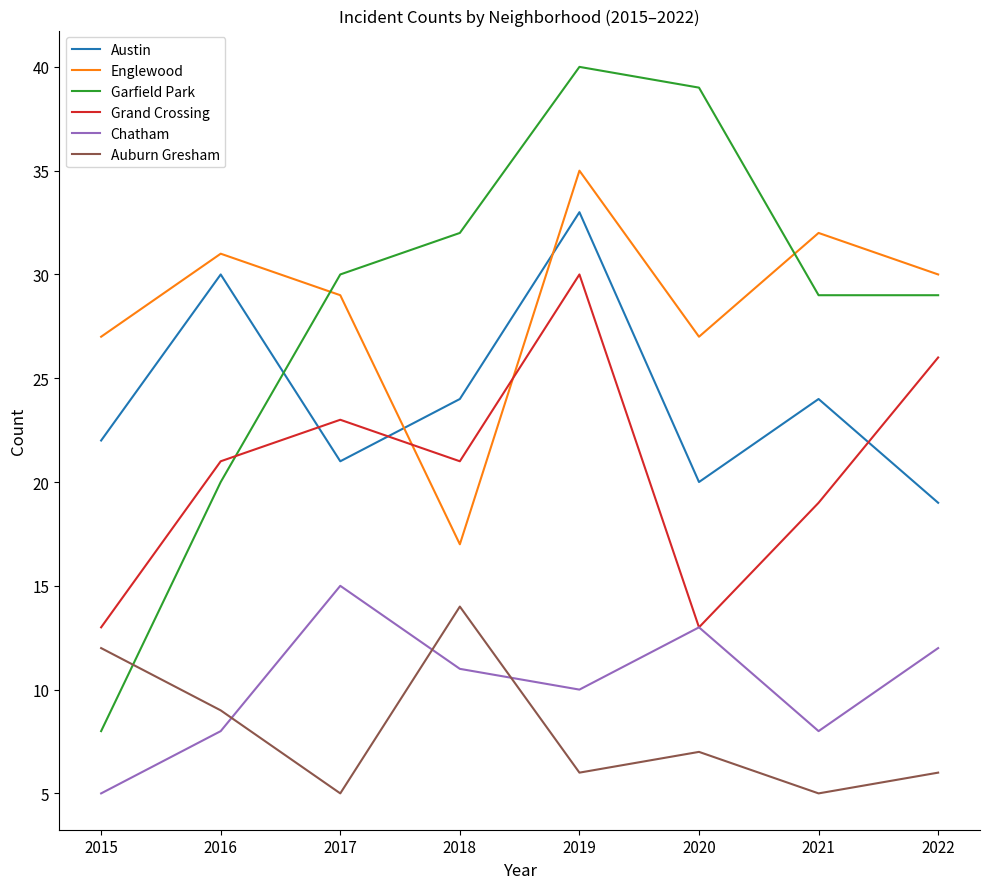

At which label does Austin reach its peak?

2019